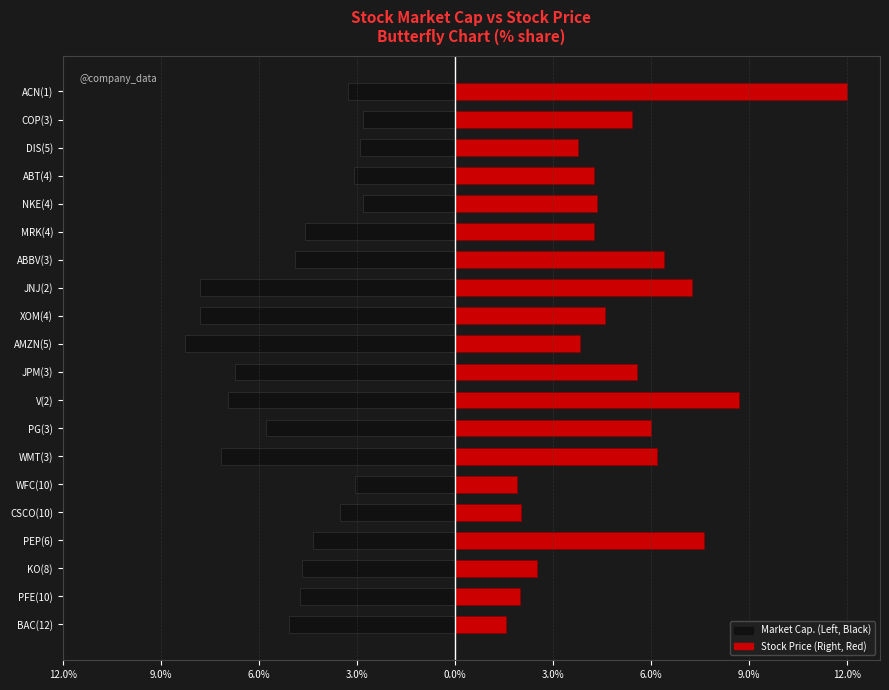

List the series in order of their overall mean, highest first.

Stock Price (Right, Red), Market Cap. (Left, Black)